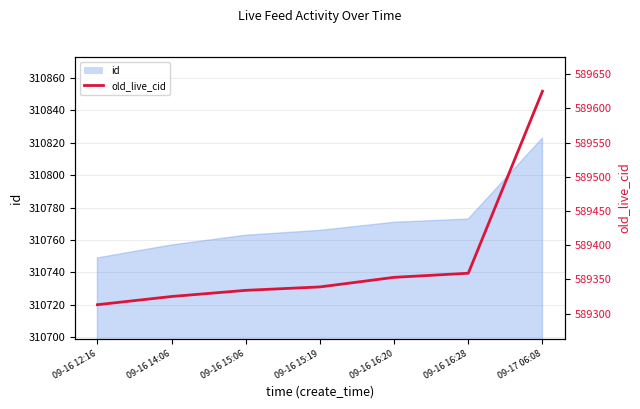

What position from the right is 09-16 16:20?

3